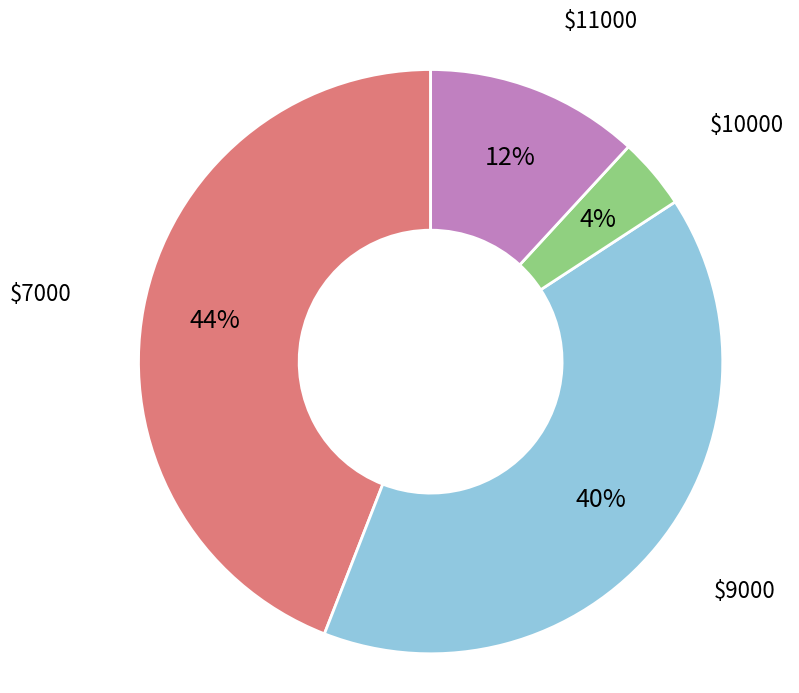

Does $11000 account for over 50% of the chart?

No